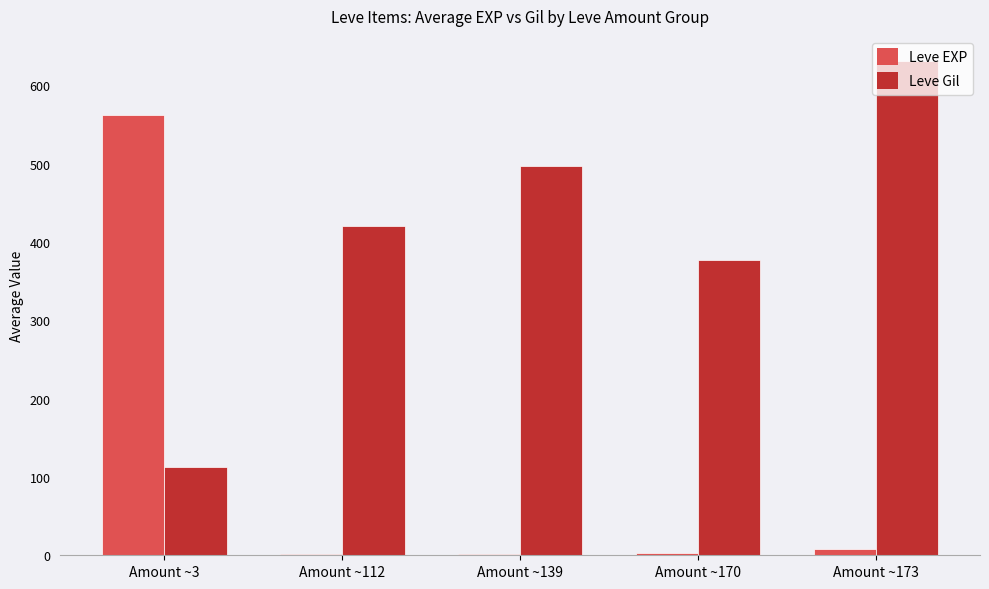

At which label does Leve Gil reach its peak?

Amount ~173